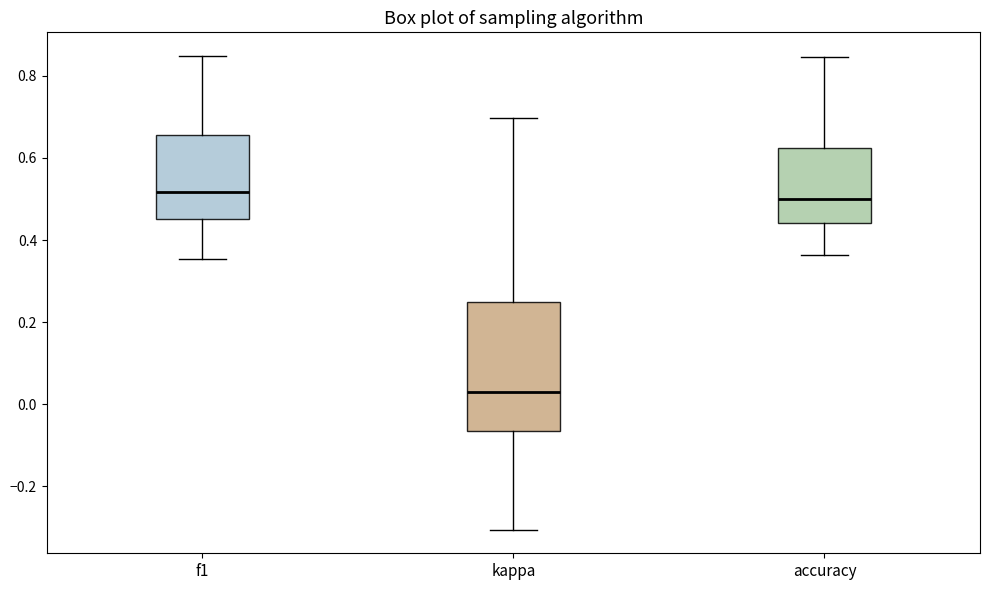

Reading left to right, transcribe this box plot: for each box, give where its median line is, the range the box spans, and where its two whiskers end, as read against the y-axis. The values are not printed on the chart, so give them approximately, as read against the axis.

f1: median 0.52, box 0.46 to 0.66, whiskers 0.36 to 0.84
kappa: median 0.02, box -0.06 to 0.26, whiskers -0.30 to 0.70
accuracy: median 0.50, box 0.44 to 0.62, whiskers 0.36 to 0.84